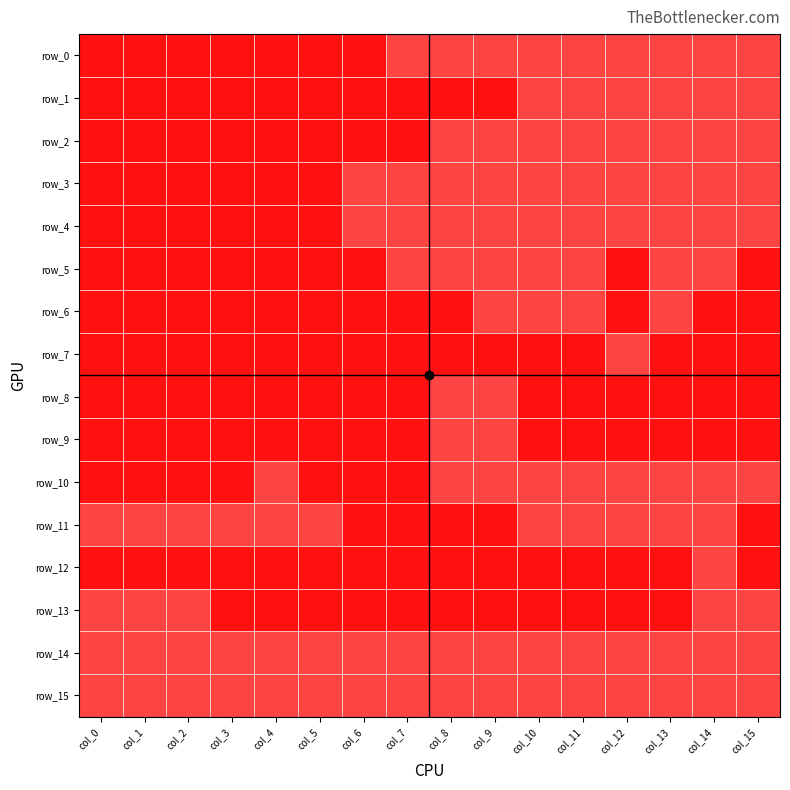

What is the difference between the highest and lowest values at col_2?

1